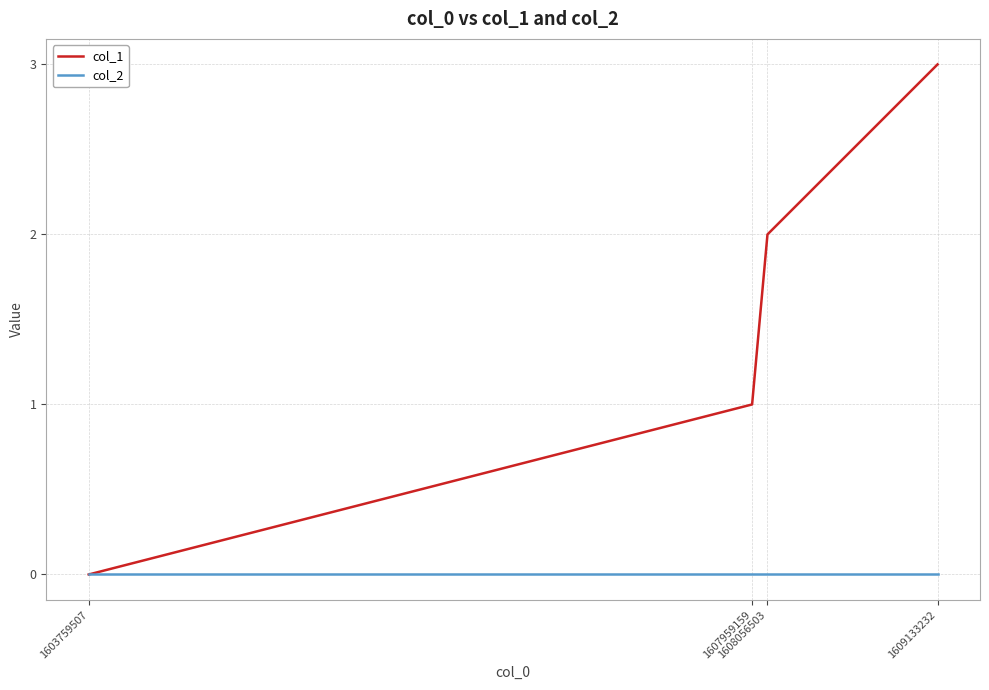

How many series are shown in this chart?

2